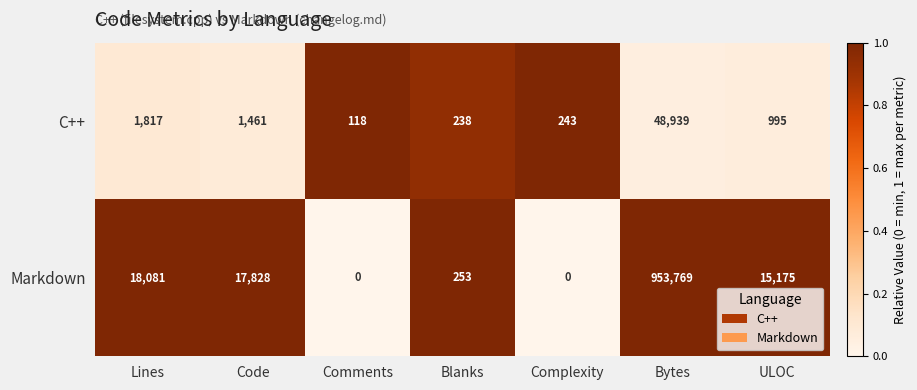

Rank the series by their maximum value, from lowest to highest.

C++, Markdown